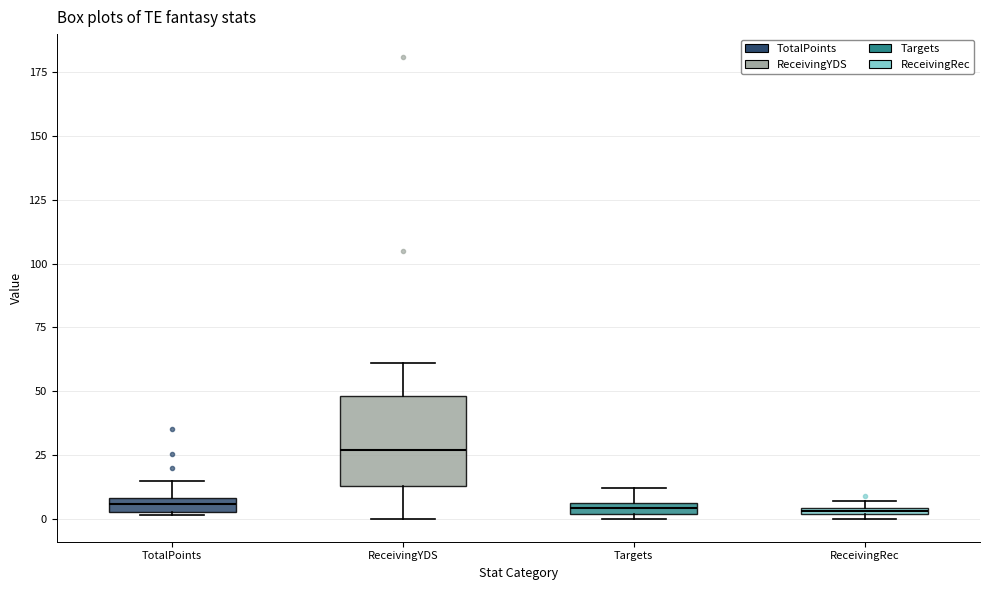

Where is the upper edge of the box for ReceivingRec on the y-axis? The values are not printed on the chart, so give them approximately, as read against the axis.

5